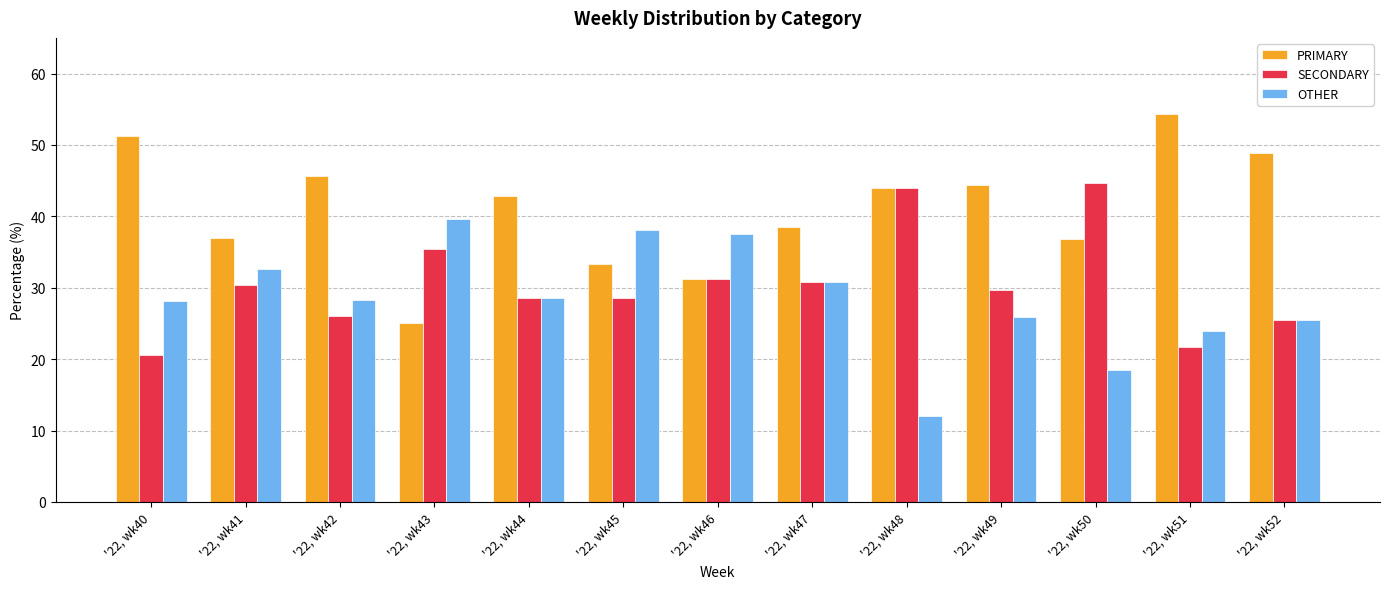

What are all the series names shown in the legend?

PRIMARY, SECONDARY, OTHER